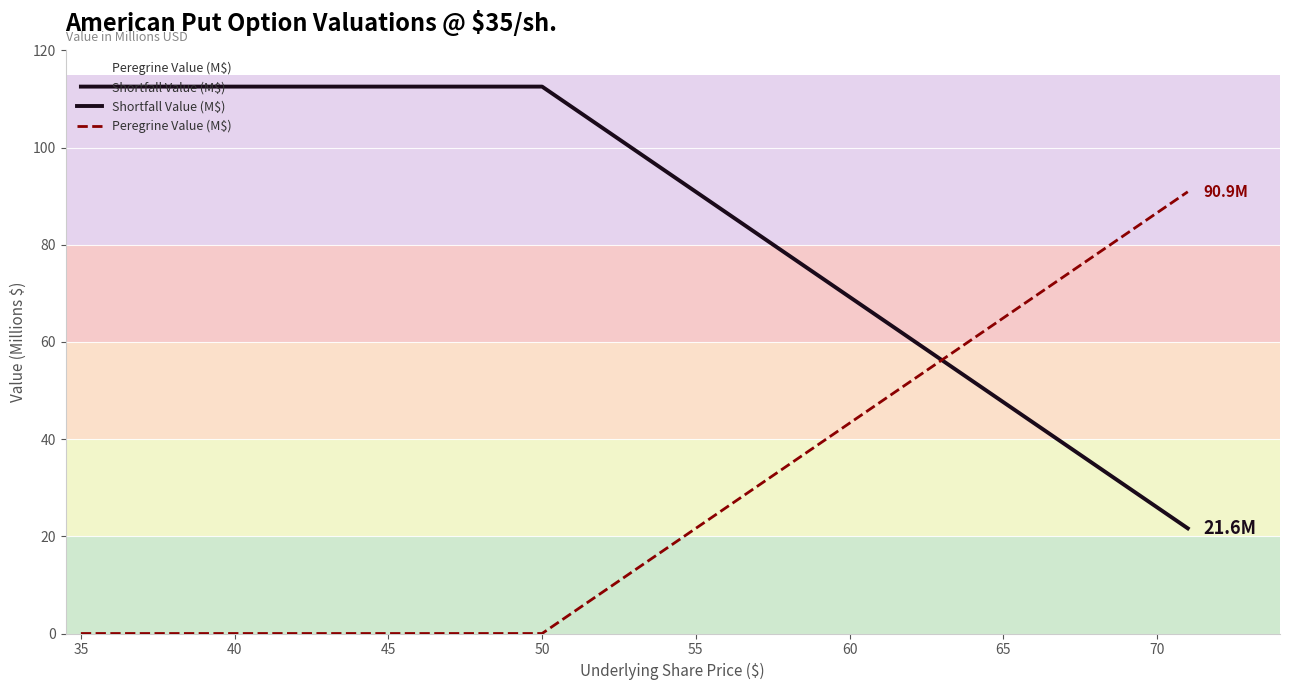

Read the Peregrine Value (M$) value at 55.

21.6